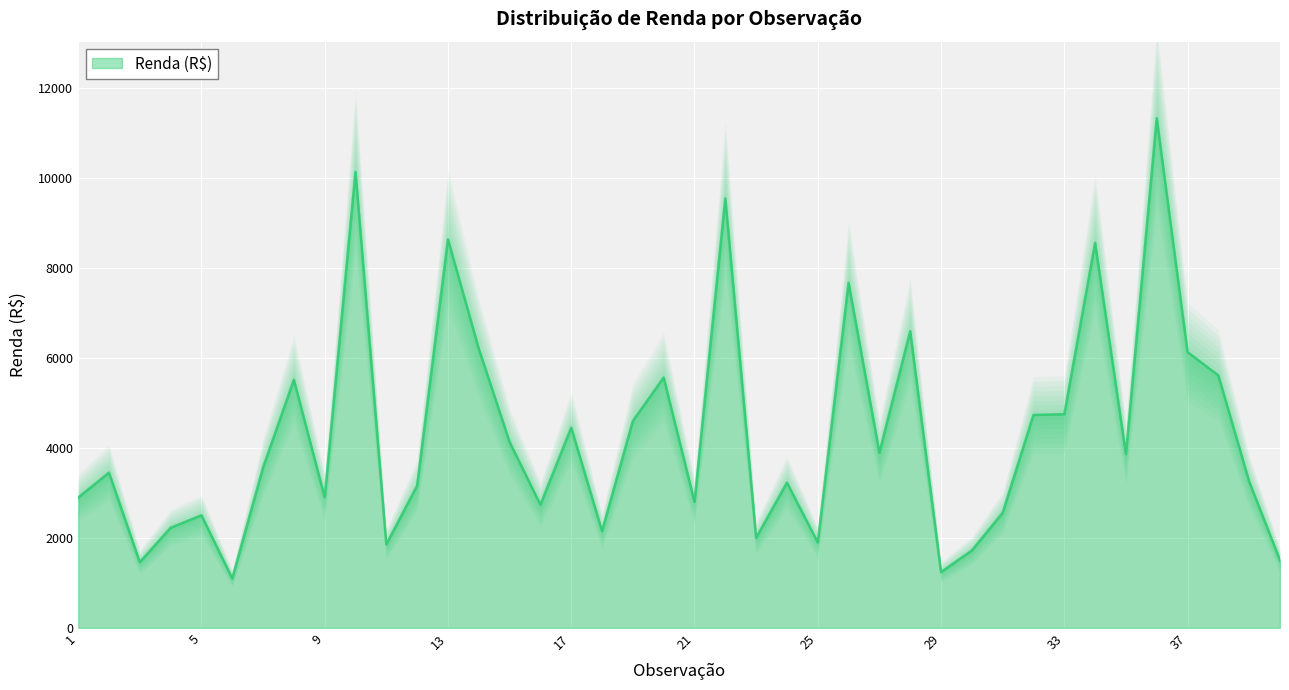

At which label does the data first exceed 3560?

8